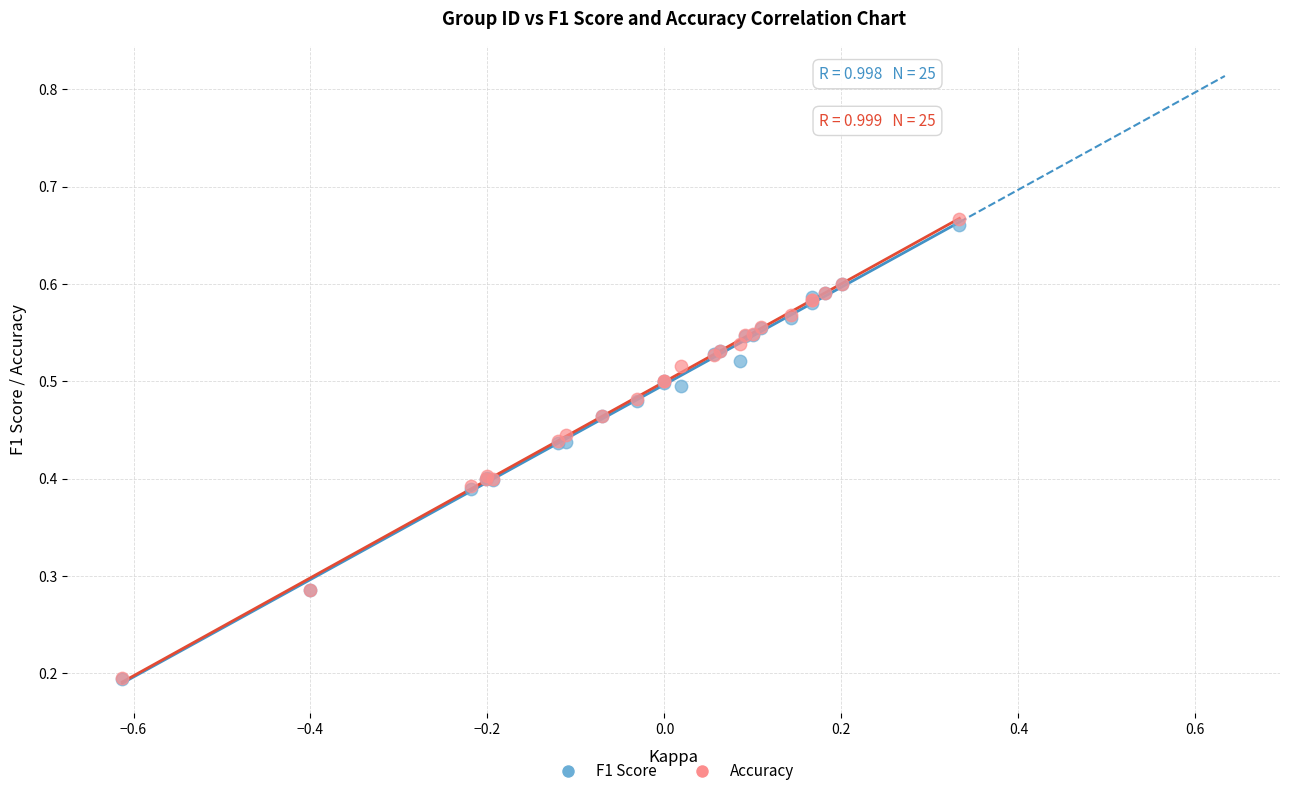

What are all the series names shown in the legend?

F1 Score, Accuracy